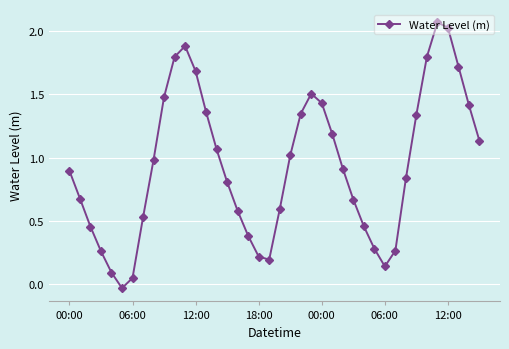

How many points are higher than both their immediate neighbors (excluding endpoints)?

3